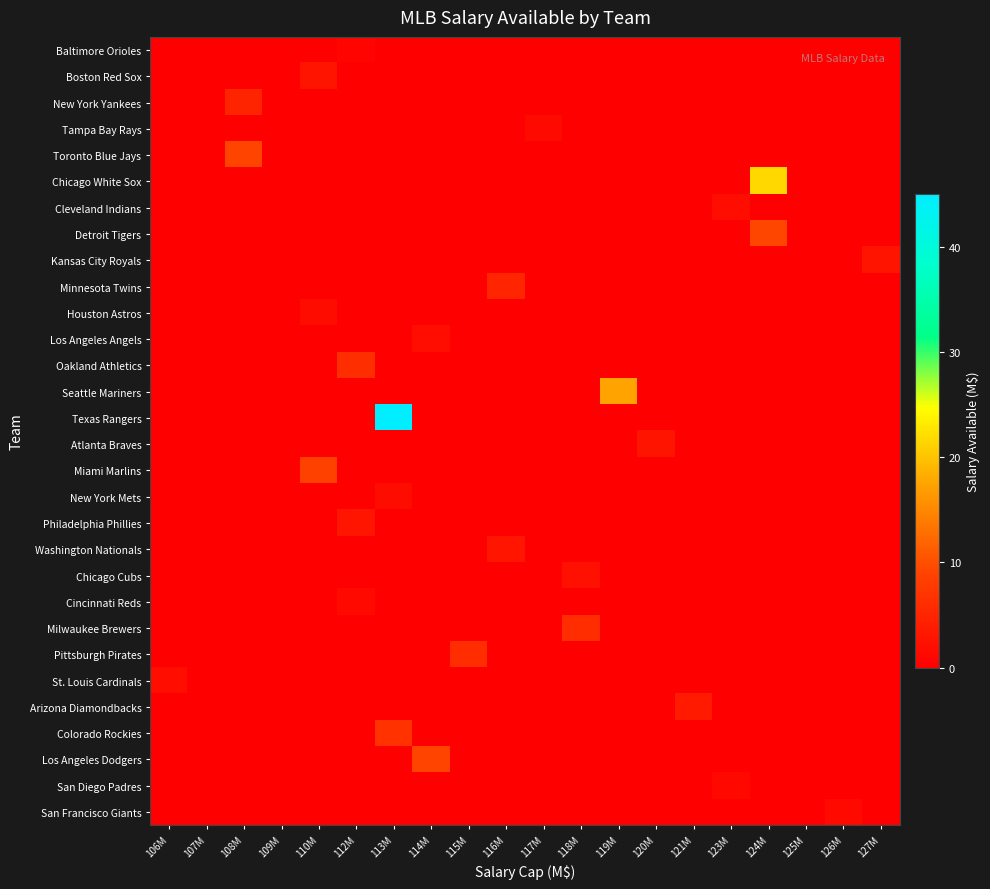

Which series has the largest range (max minus min)?

Texas Rangers